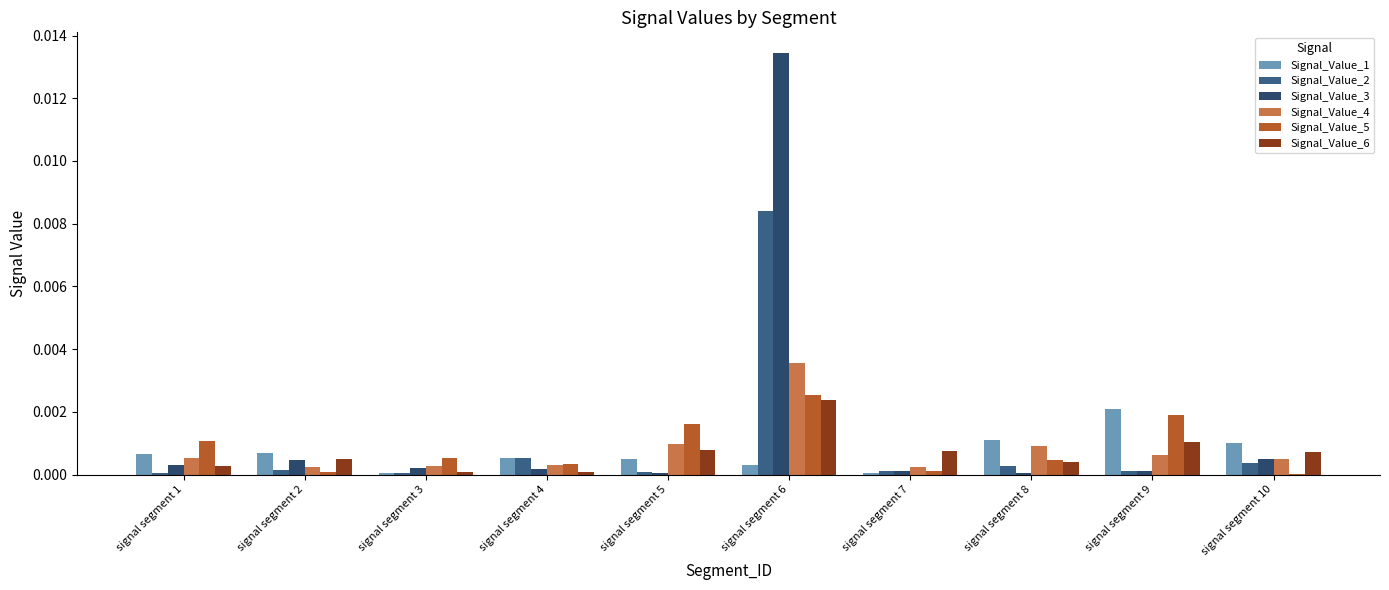

Which has a higher value, signal segment 10 or signal segment 1?

signal segment 10